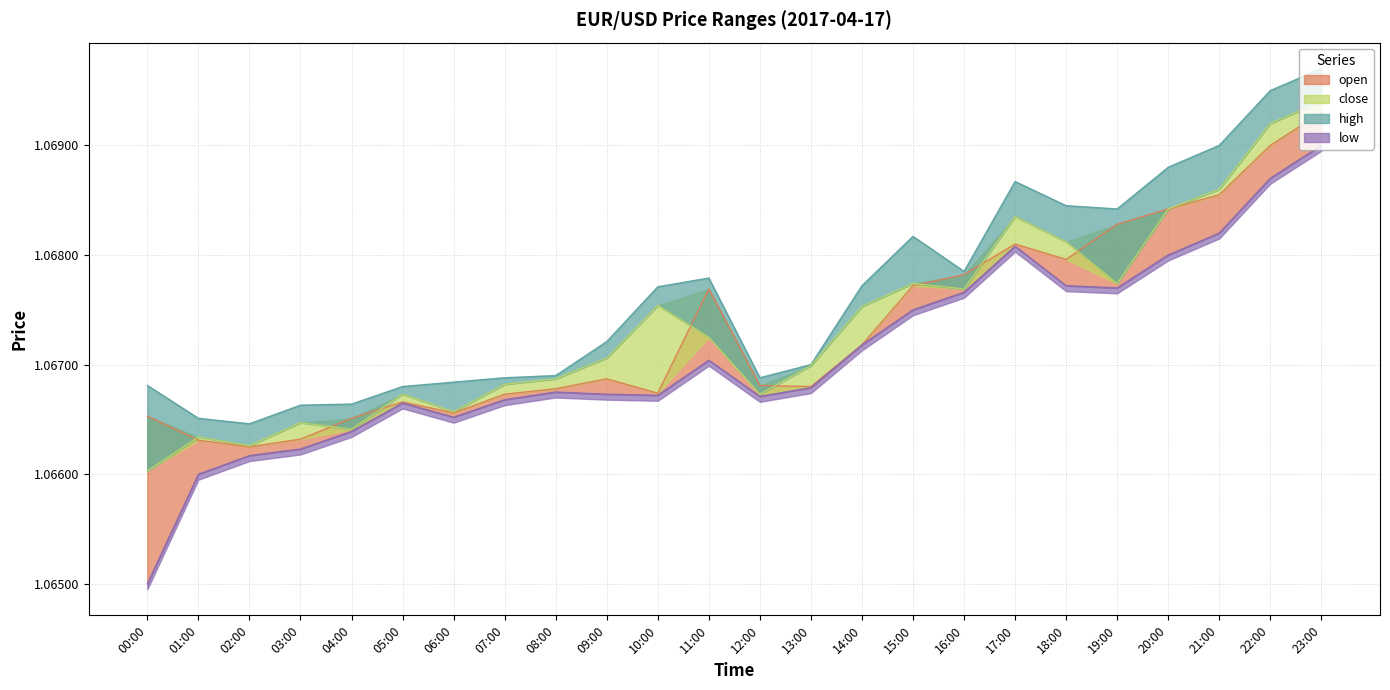

Which category has the lowest value in the high series?

02:00